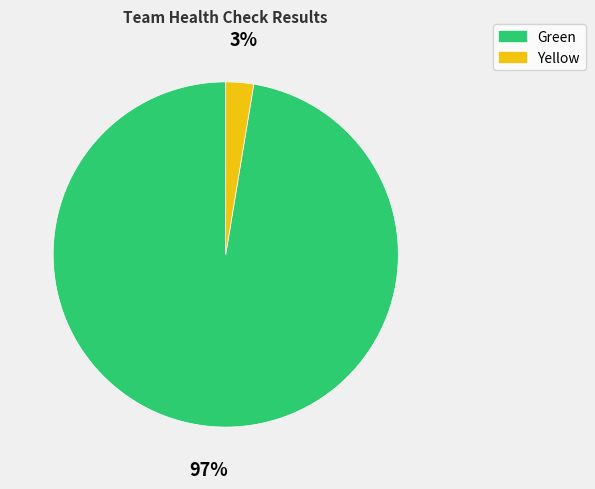

To the nearest percent, what is the average slice percentage?

50%